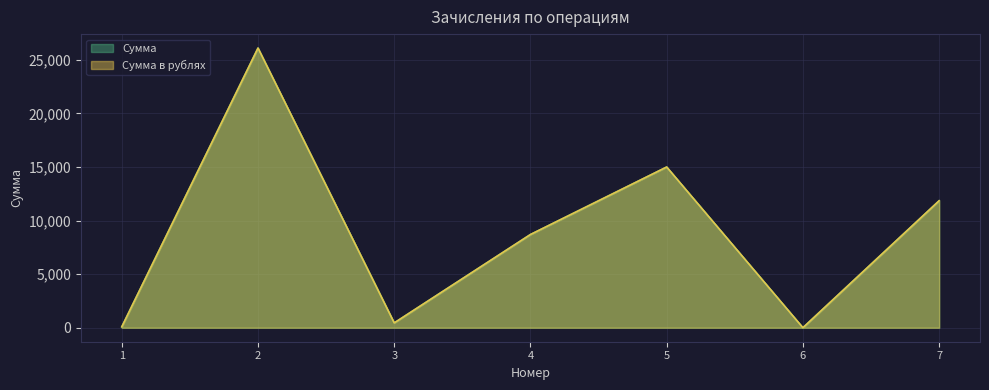

Between 6 and 4, which is larger?

4